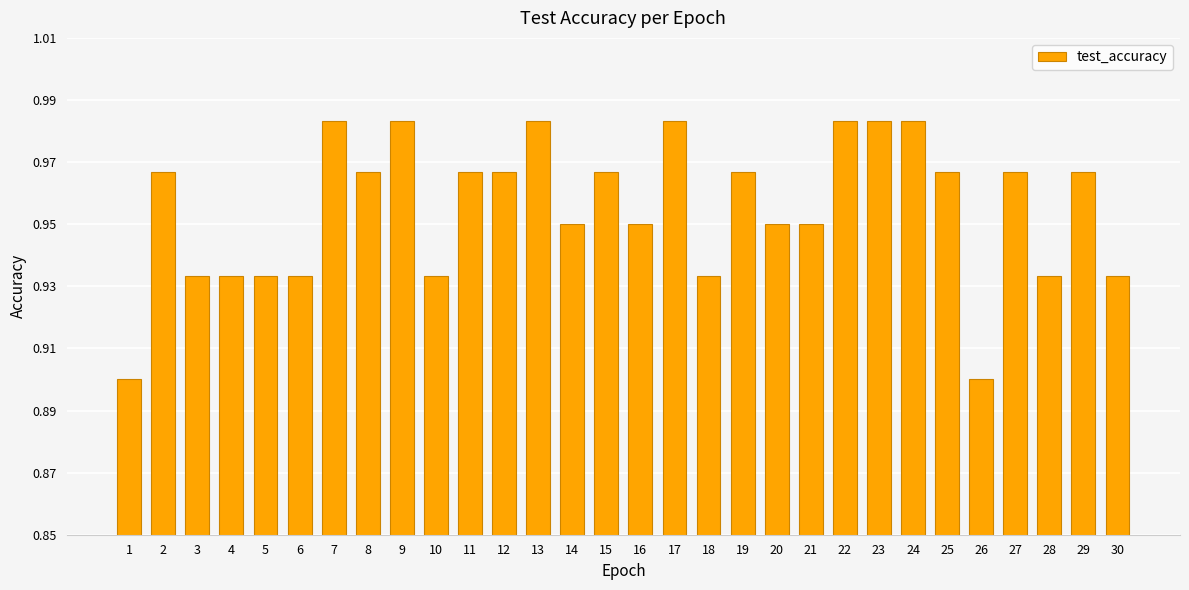

Count the values in the range 0 to 1.

30